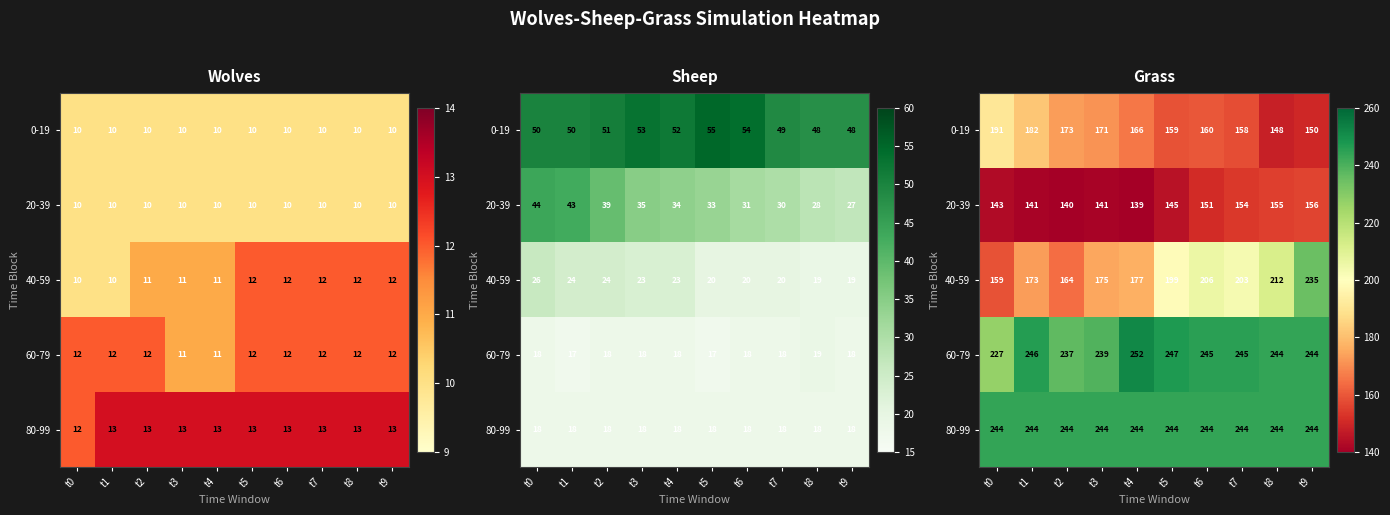

Which category has the highest value in the 80-99 series?

t0